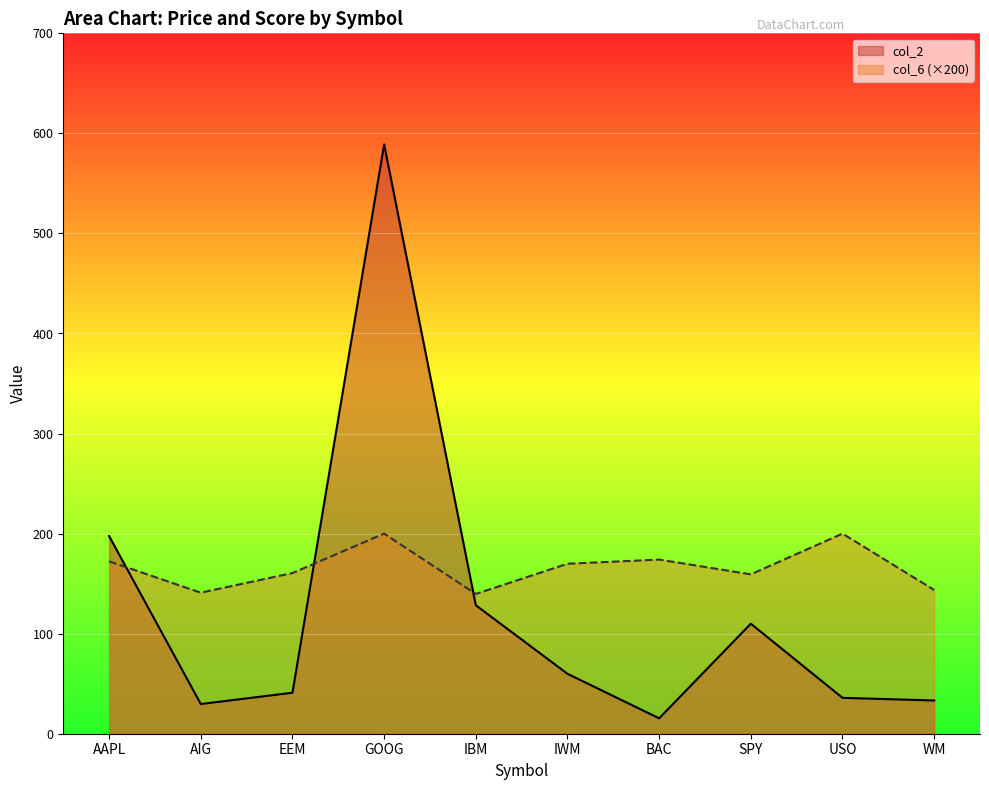

What is the label of the 5th point from the left?

IBM